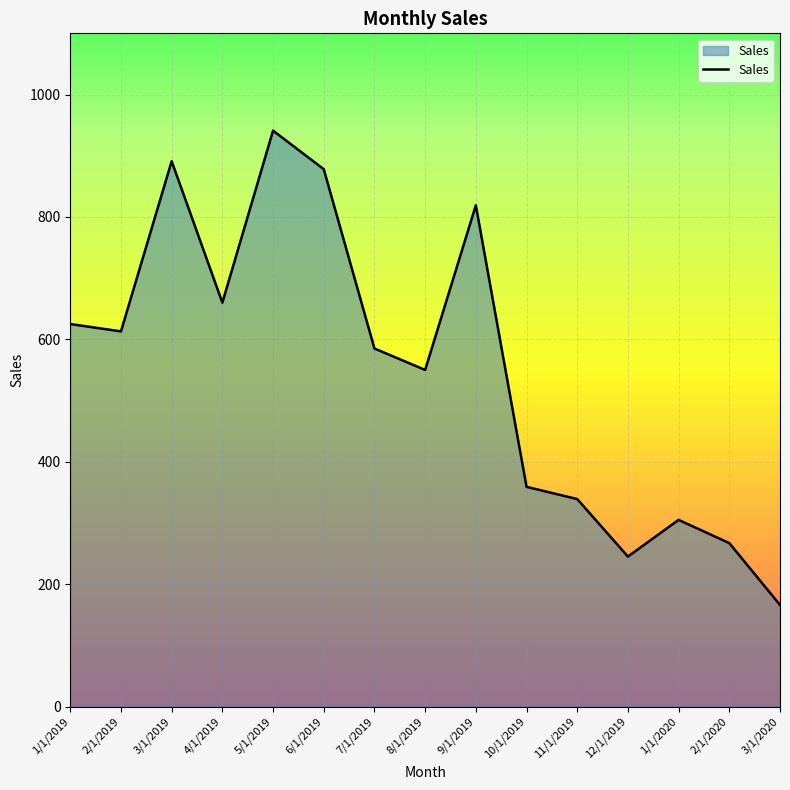

What is the difference between the second highest and second lowest values?

646